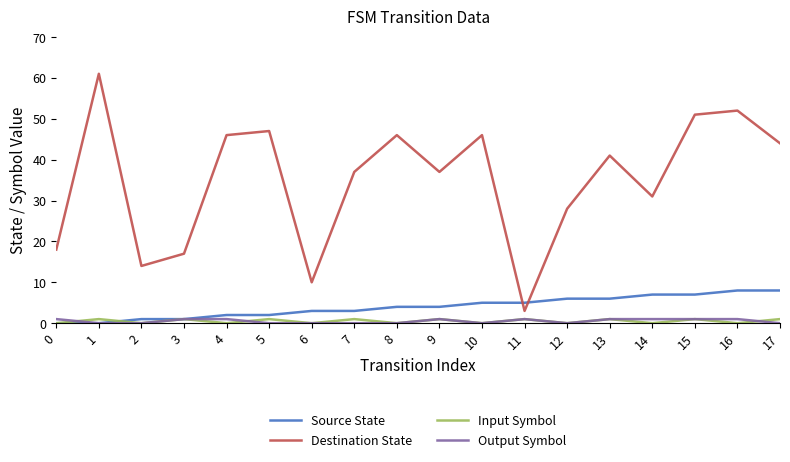

How many lines are shown in the chart?

4